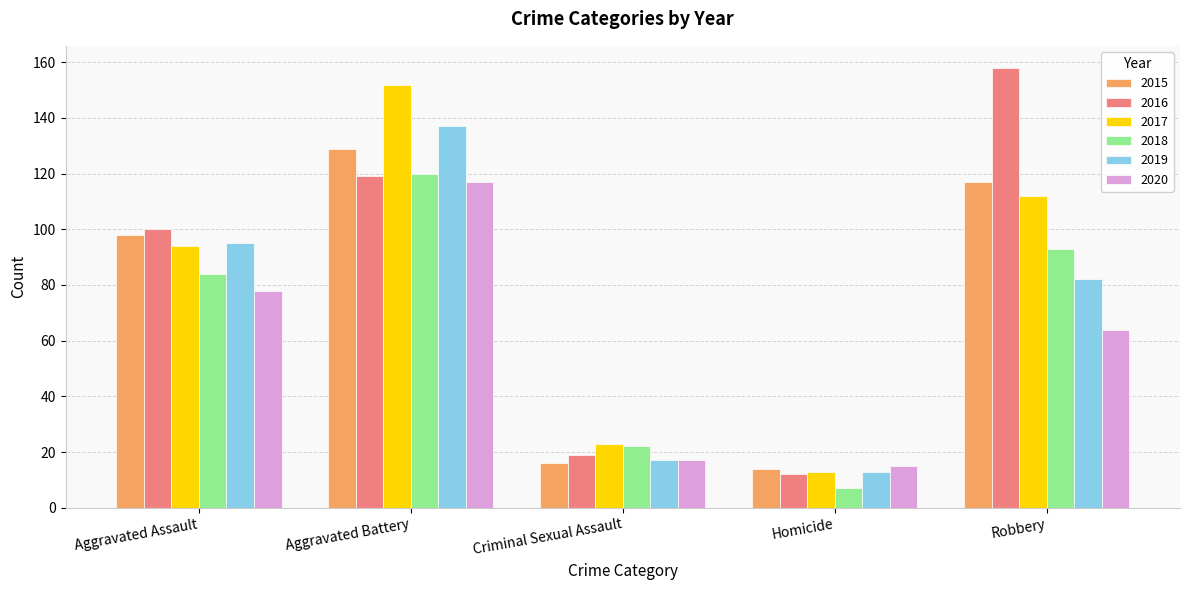

Where is 2016 nearest to the value 85?

Aggravated Assault